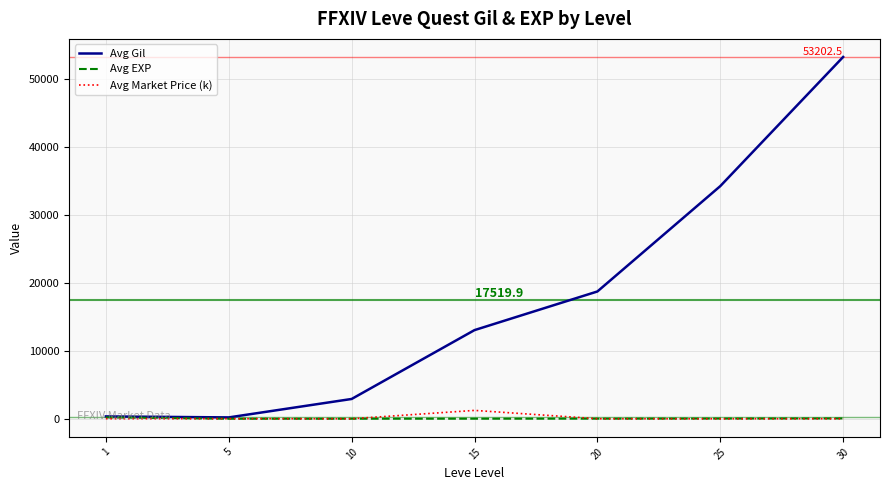

Which series has the largest total across all categories?

Avg Gil